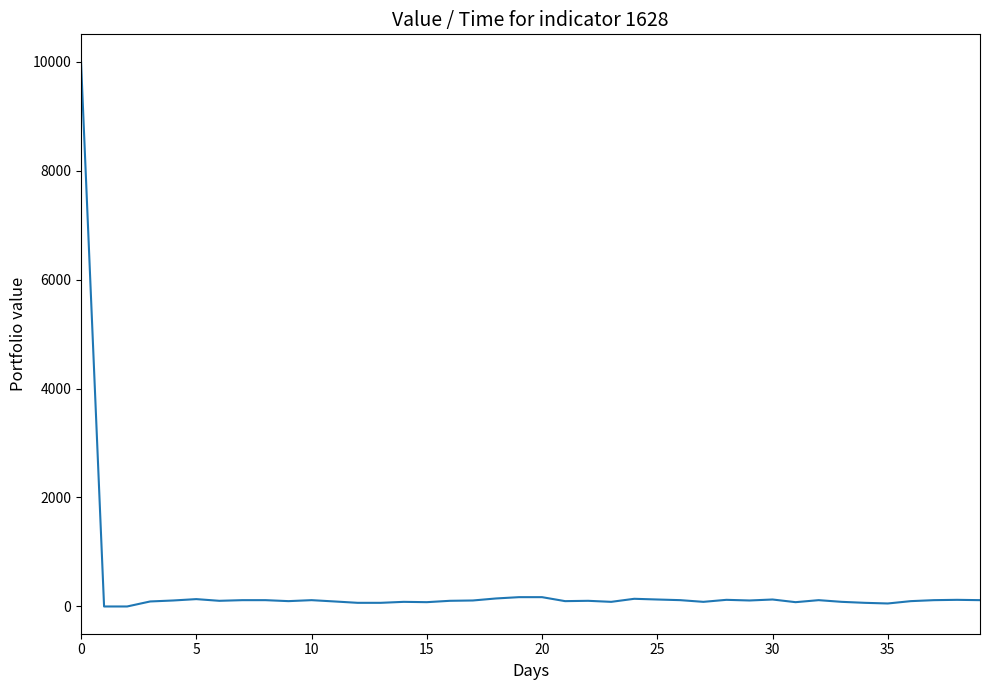

What is the difference between the maximum and minimum values?

10000